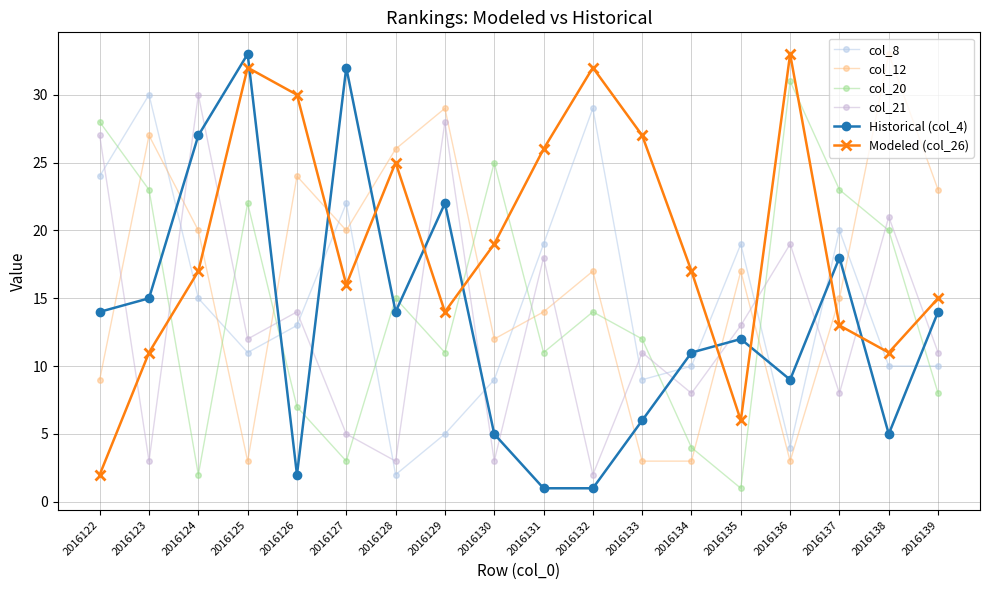

At 2016125, list the series in order from smallest to largest.

col_12, col_8, col_21, col_20, Modeled (col_26), Historical (col_4)